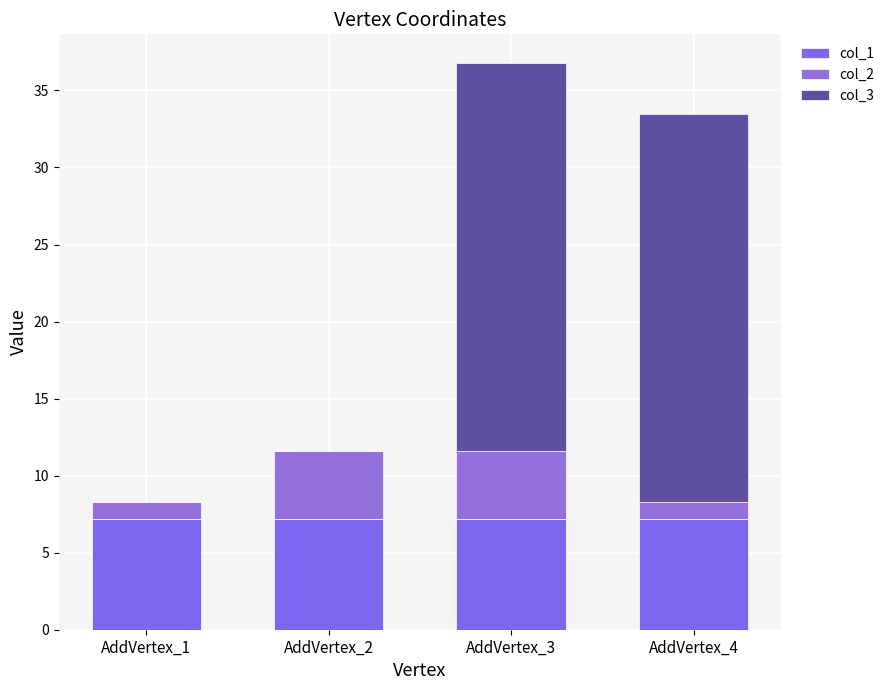

How many series are shown in this chart?

3